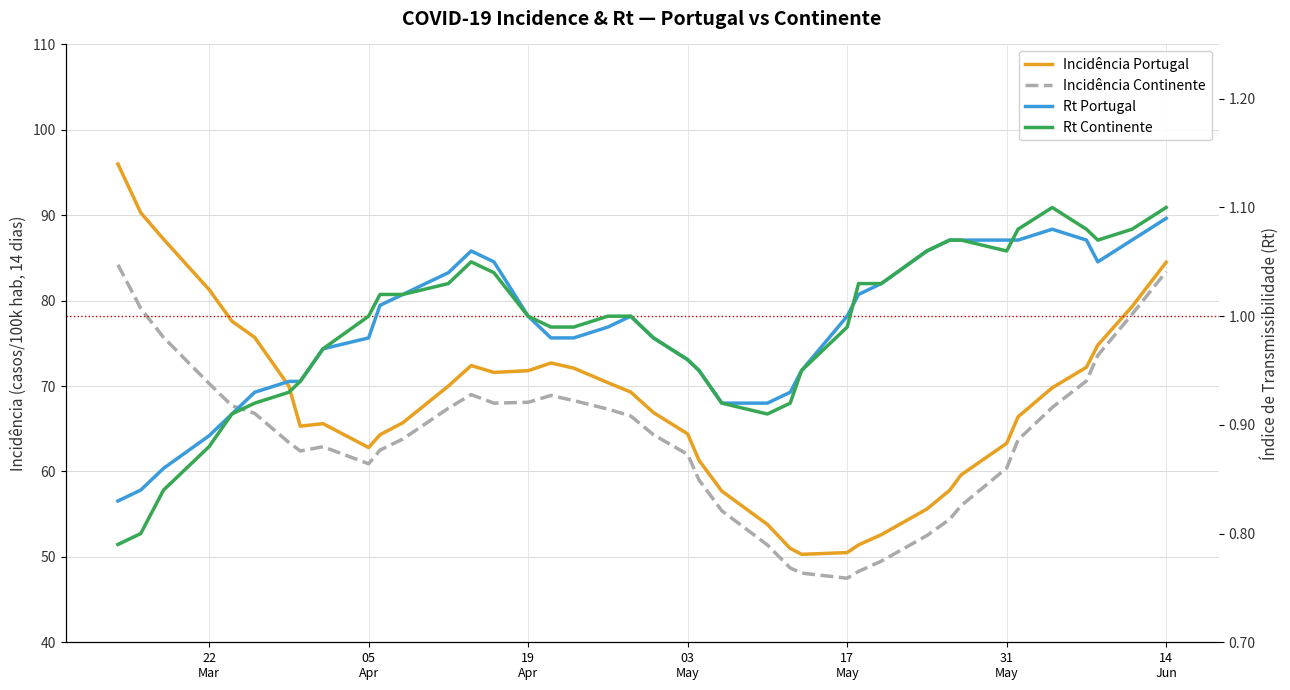

Does the chart have visible grid lines?

Yes